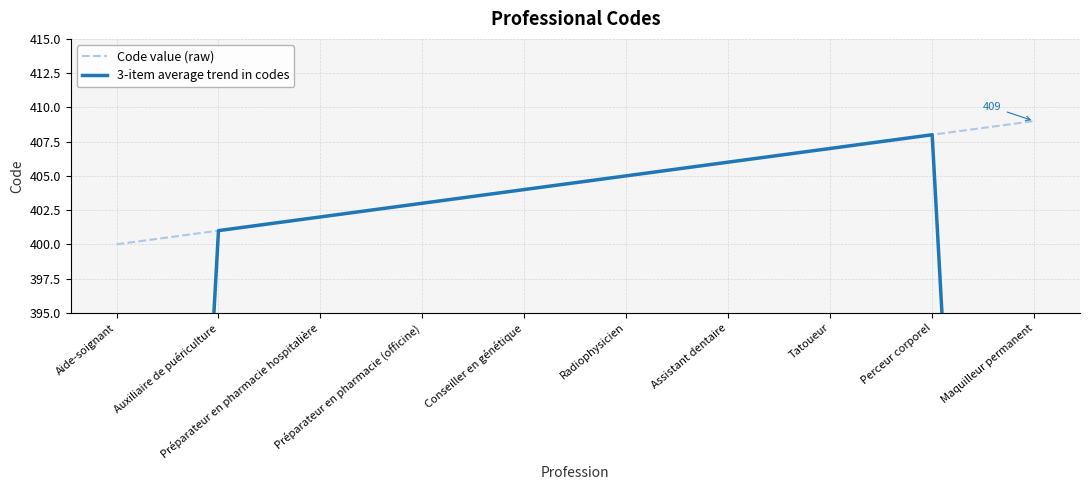

Which series has the widest spread of values?

3-item average trend in codes